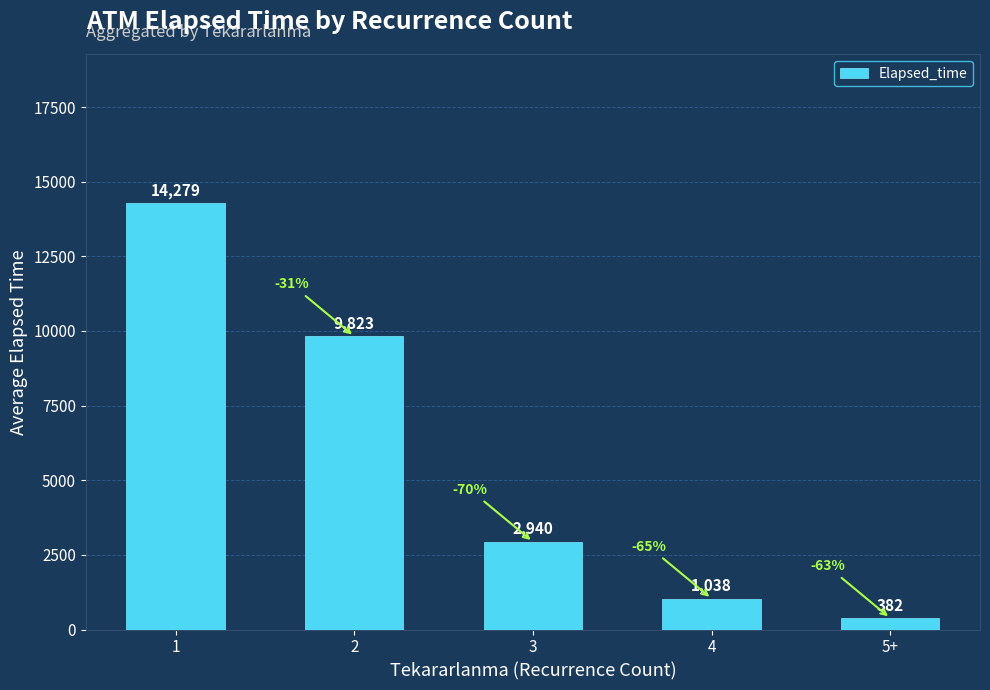

Reading right to left, what are all the values shown in this chart?

5+=382	4=1038	3=2940	2=9823	1=14279